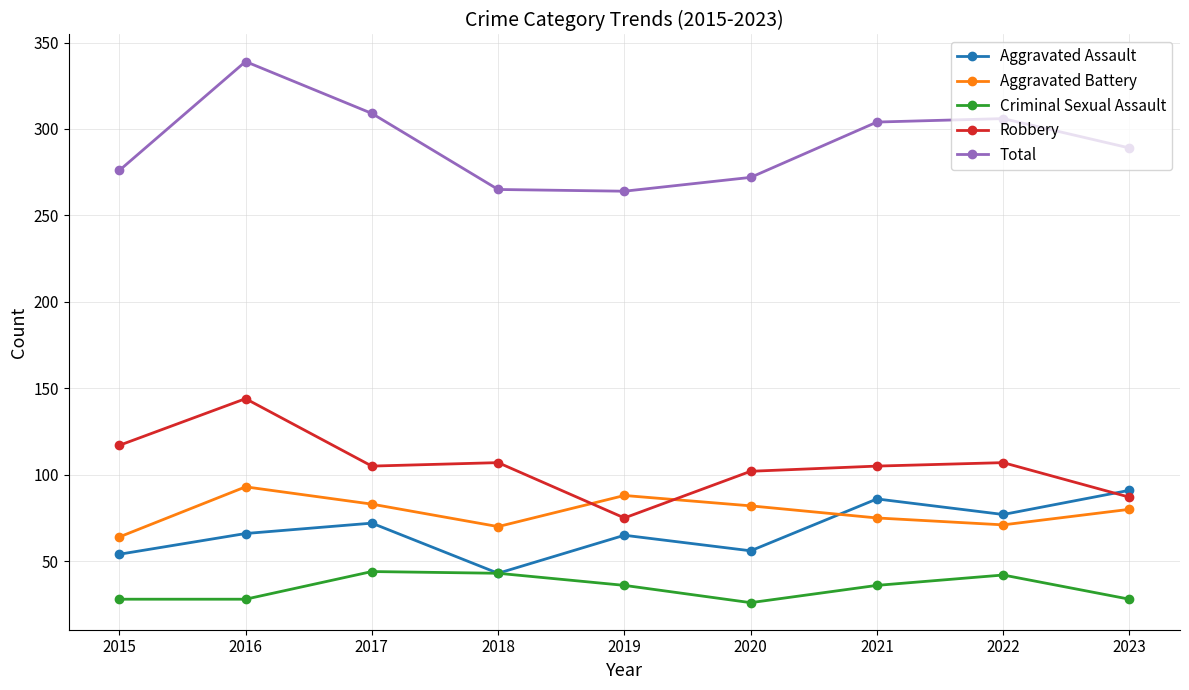

How many interior local valleys does the Total series have?

1